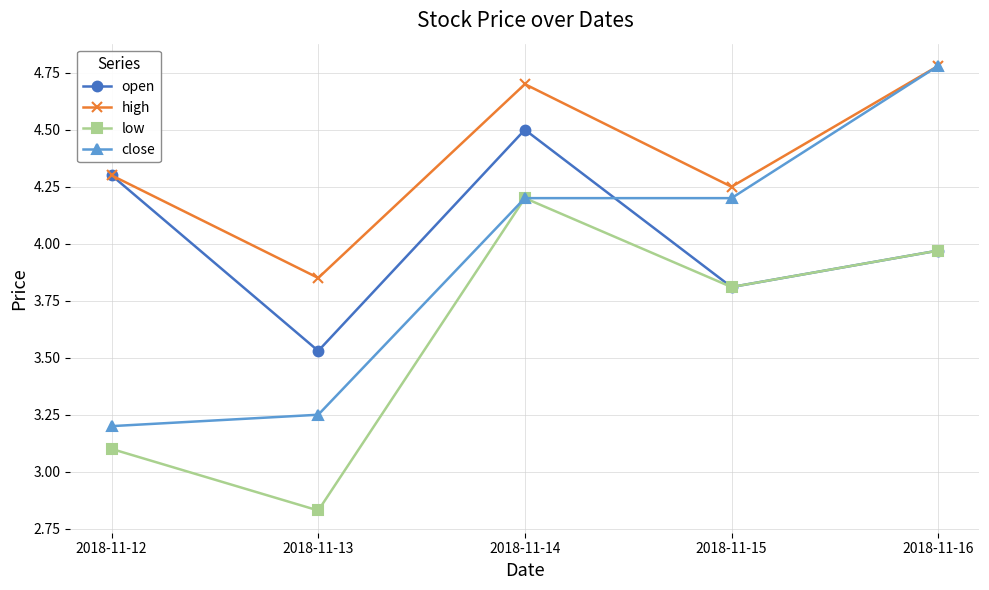

Where does the high series first go above 4?

2018-11-12